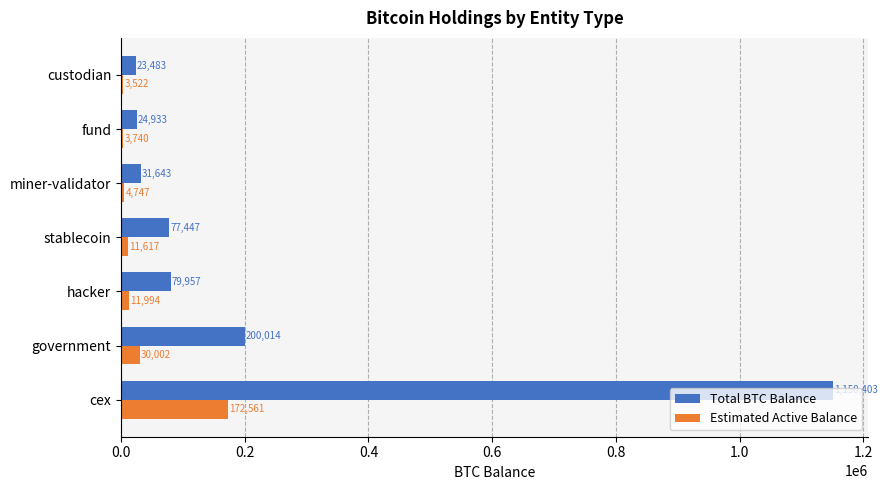

Between stablecoin and fund, which series saw the biggest shift?

Total BTC Balance